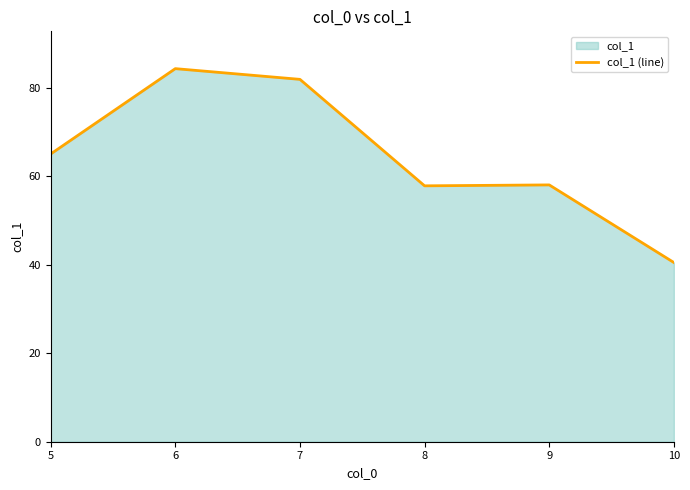

Is it true that the value at 9 is 37.5?

False